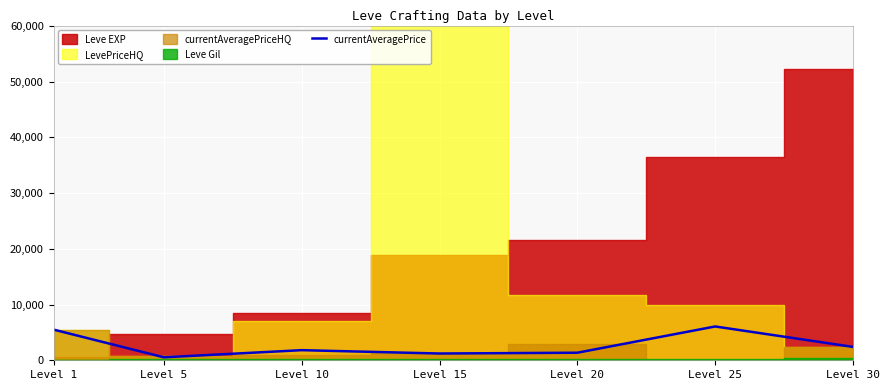

Count the number of categories in the chart.

7